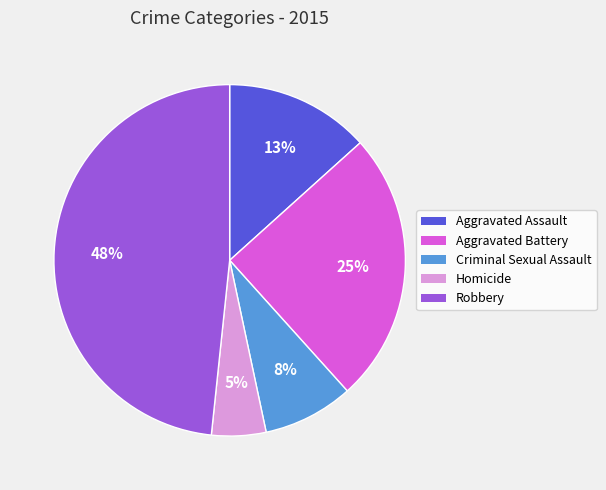

What is the smallest slice in the pie chart?

Homicide